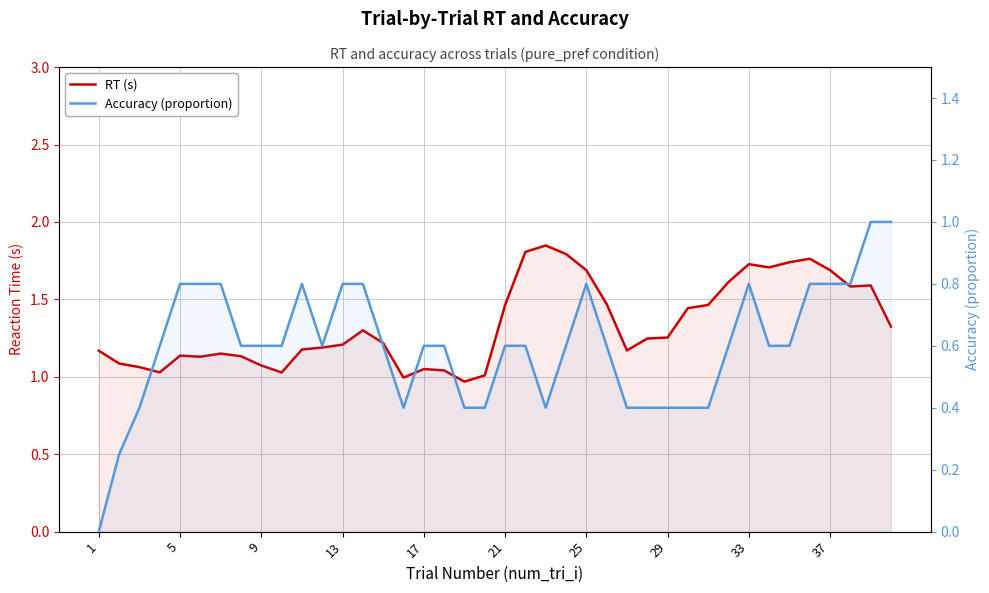

List the series in order of their peak value, highest first.

RT (s), Accuracy (proportion)